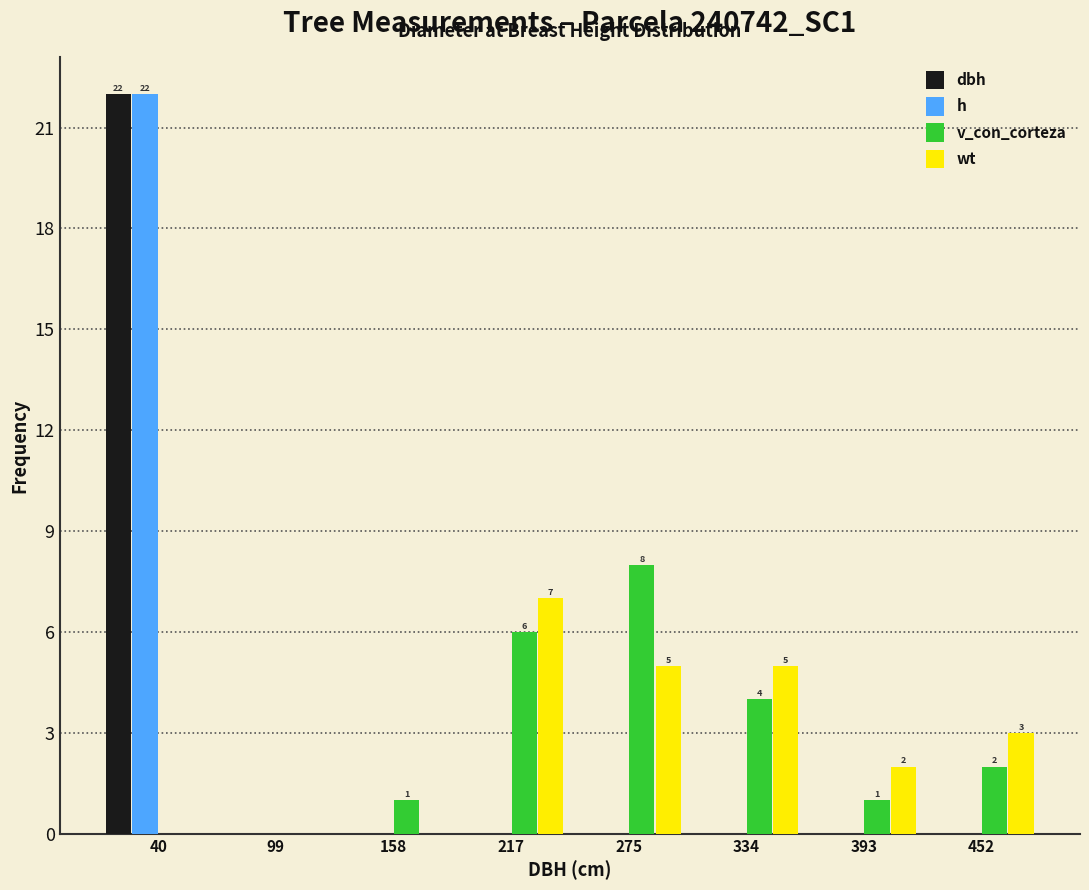

In the h series, which range on the x-axis has the tallest bar?

10 to 70